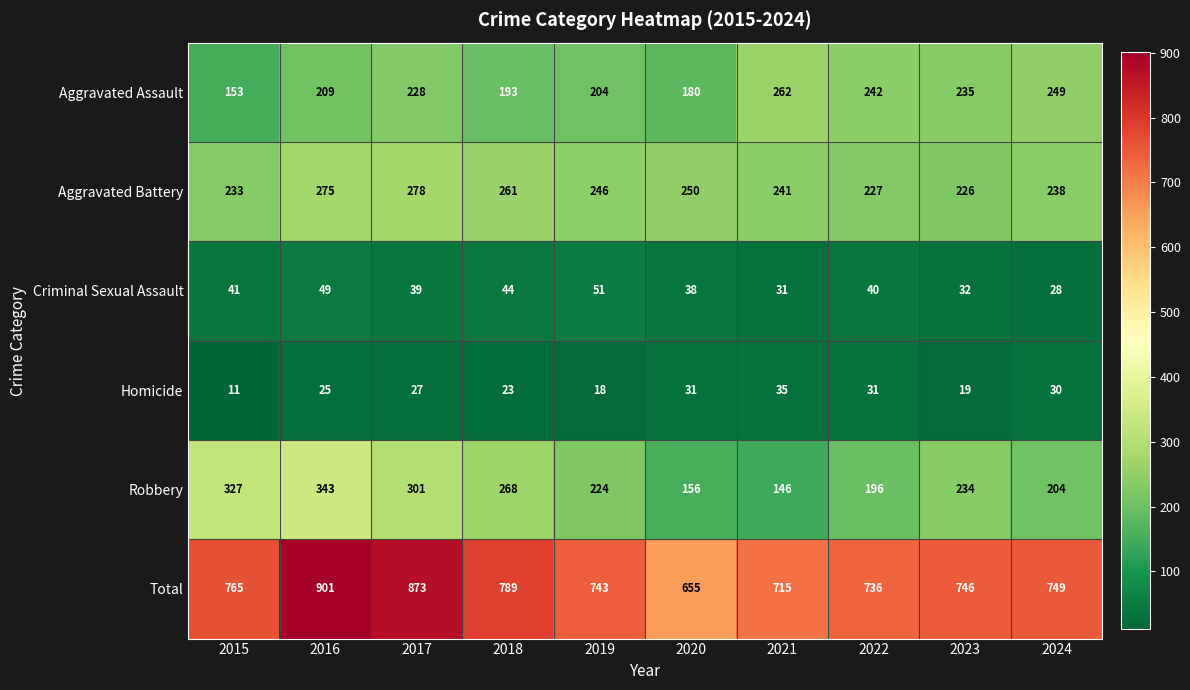

Between 2019 and 2021, which series saw the biggest shift?

Robbery